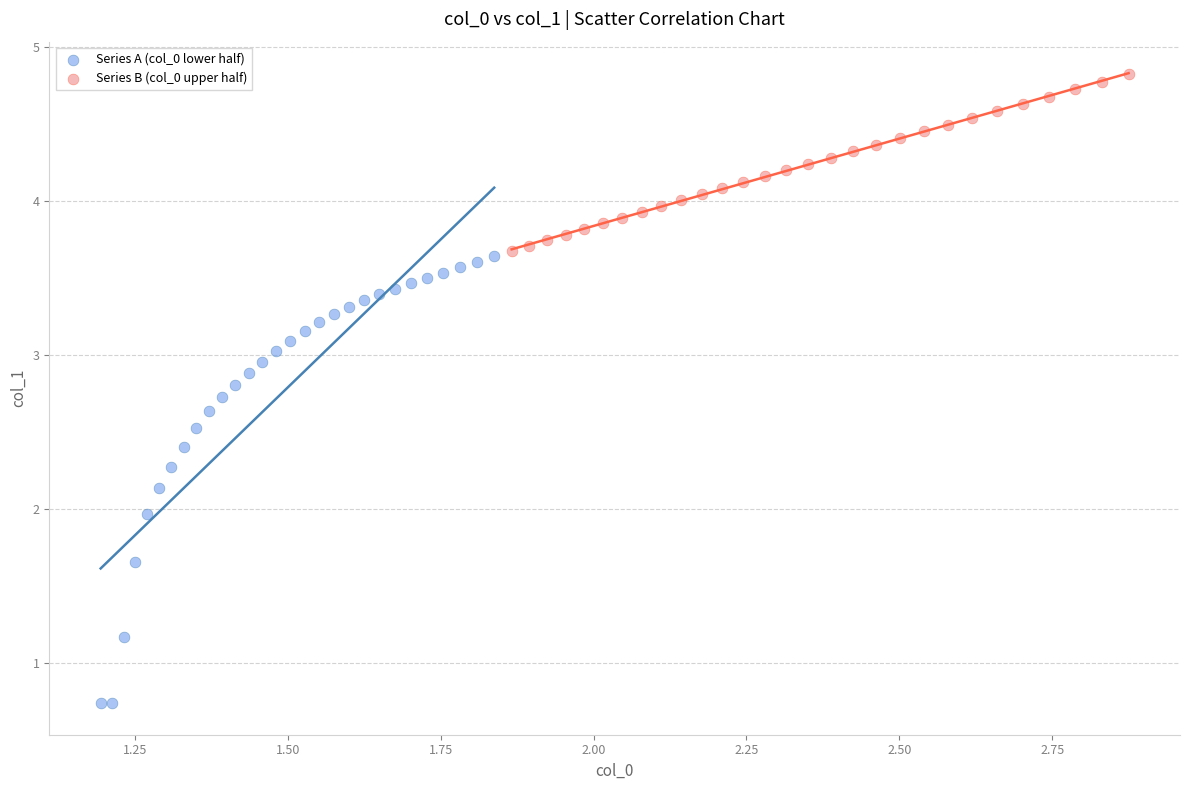

What are all the series names shown in the legend?

Series A (col_0 lower half), Series B (col_0 upper half)